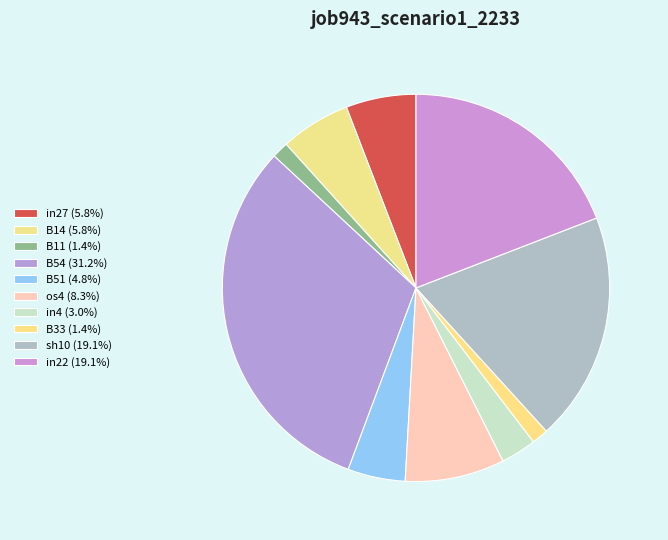

Count the number of slices in the pie.

10